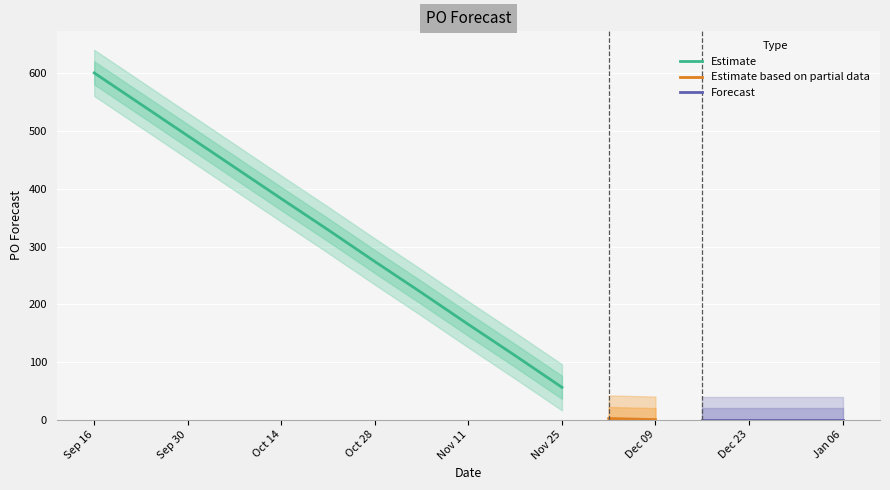

What is the difference between the maximum and minimum values?

601